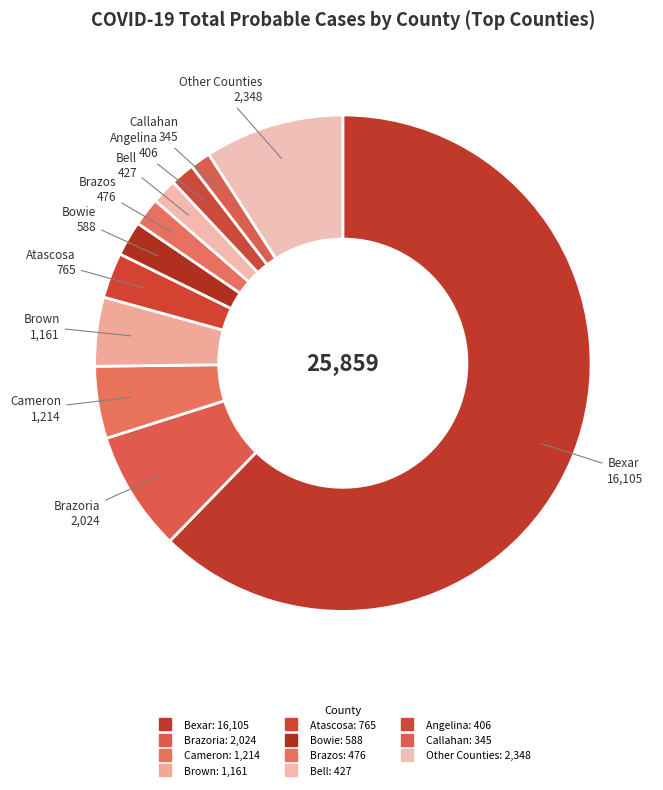

Which category has the biggest portion of the pie?

Bexar